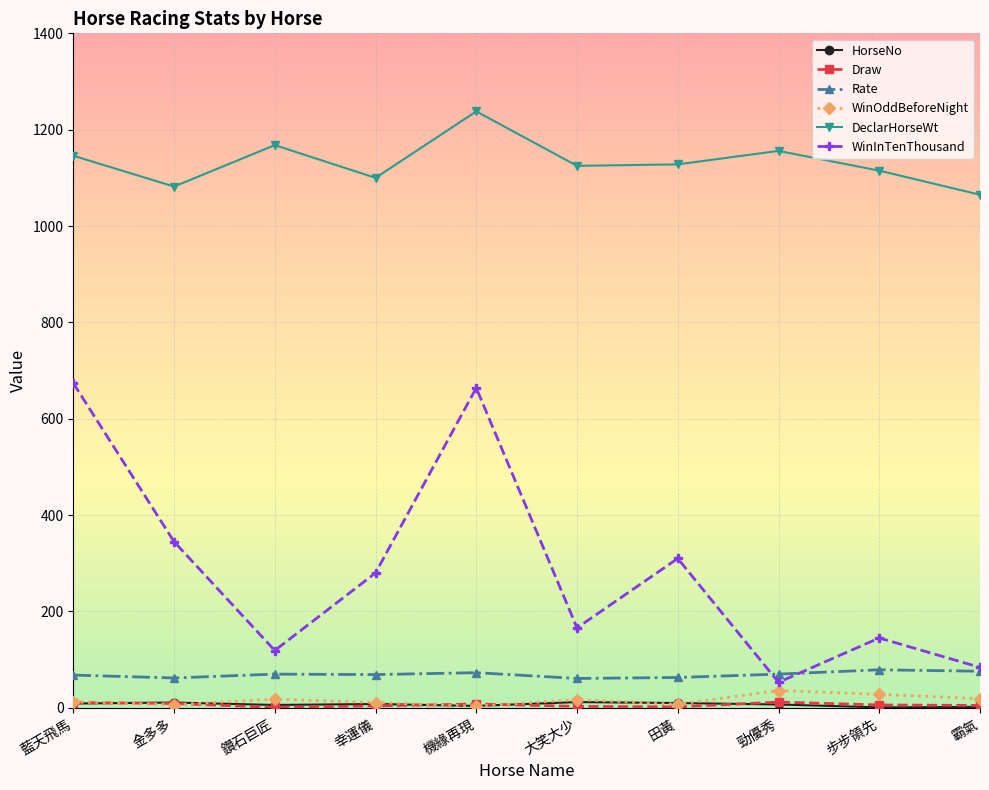

What is the highest value of the DeclarHorseWt series?

1238.0